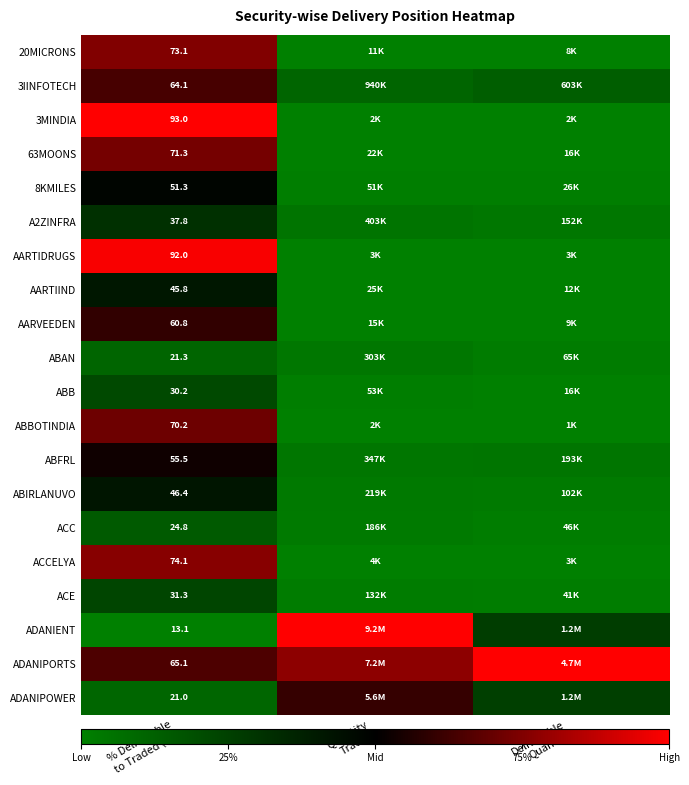

The ADANIPOWER series shows 0.1 at Deliverable Quantity. True or false?

False